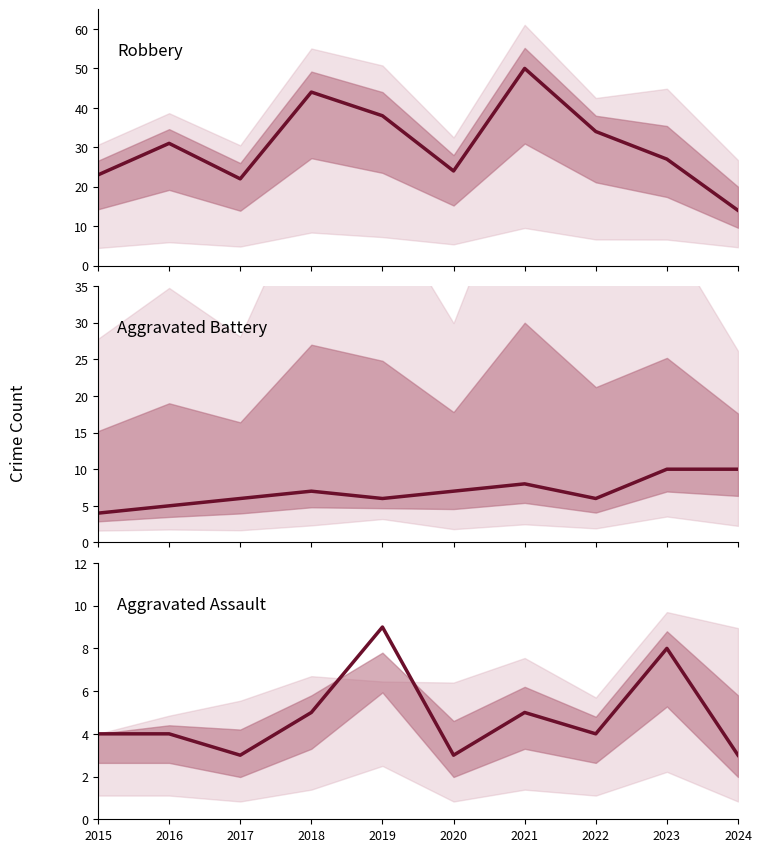

What value does the Aggravated Battery series have at 2015?

4